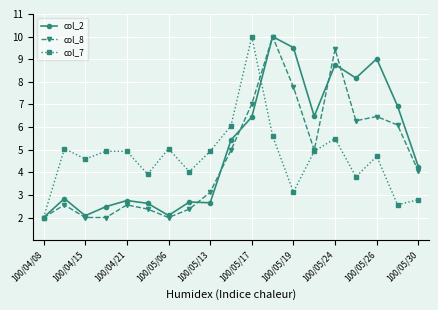

How many values in the col_2 series exceed 4?

10